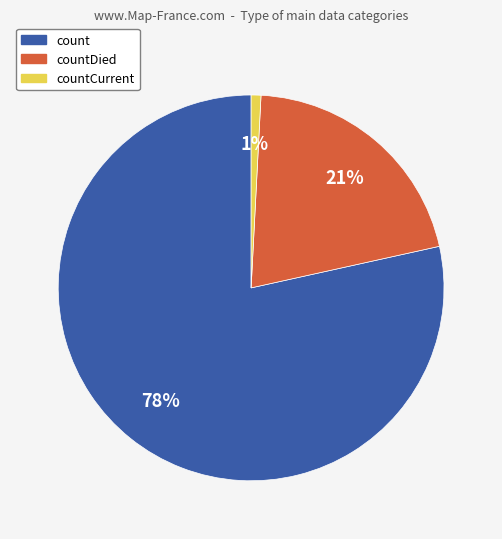

Which slice is the largest?

count